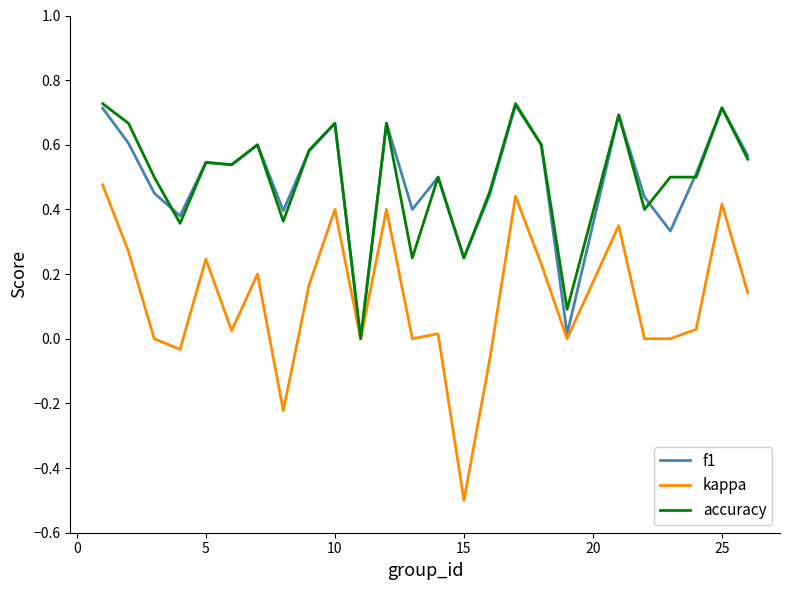

Which series has the widest spread of values?

kappa